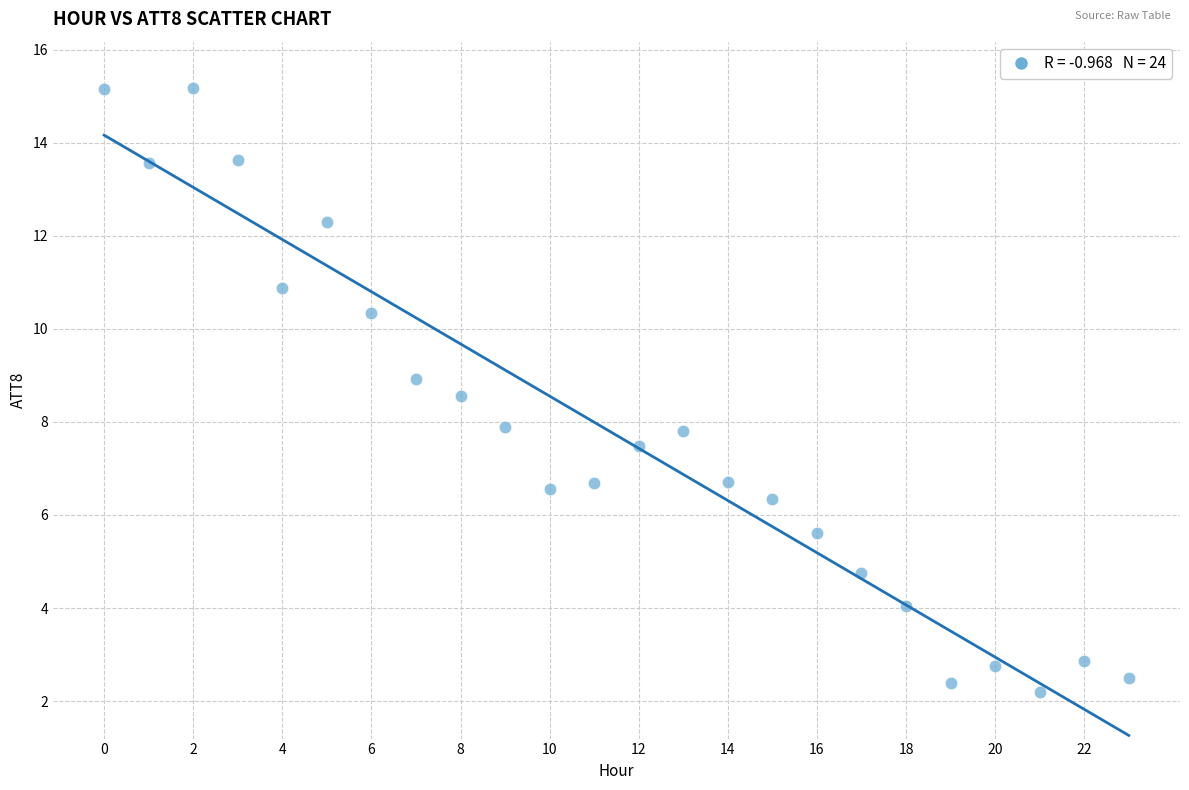

What is the range of Y values (max minus min)?

13.0